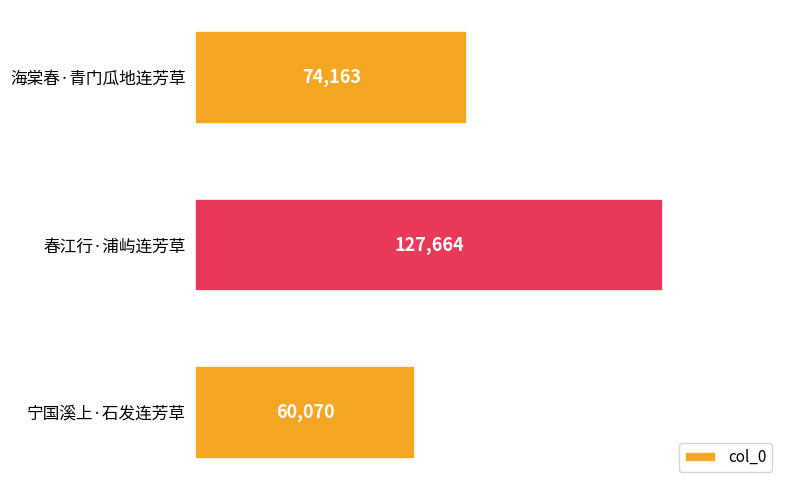

List the labels in order of value, smallest first.

宁国溪上·石发连芳草, 海棠春·青门瓜地连芳草, 春江行·浦屿连芳草